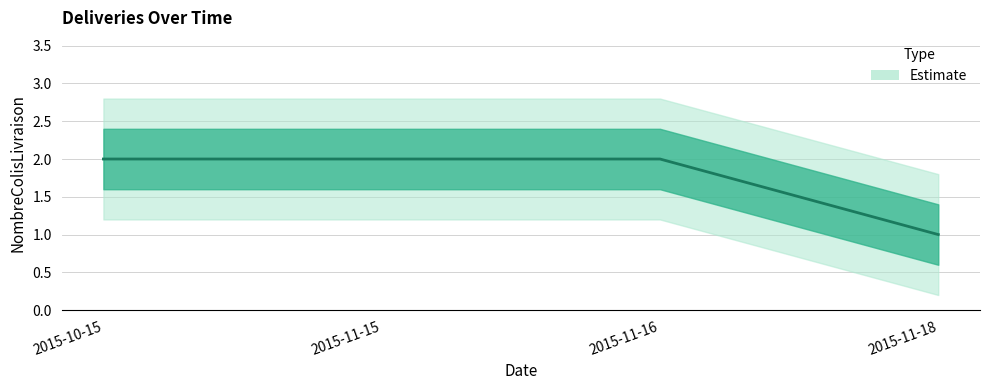

Is this an area chart (filled region under the line)?

No